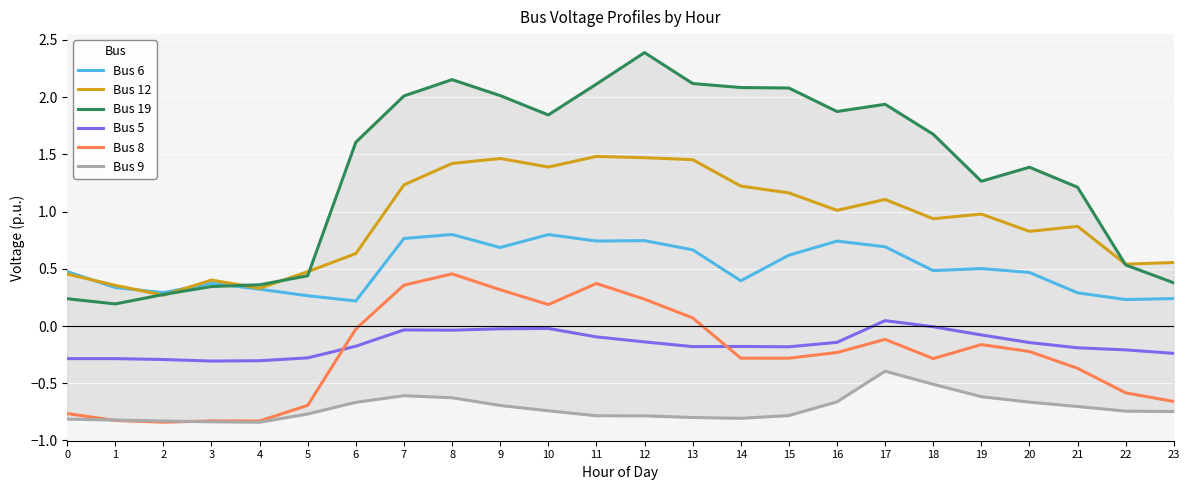

Which label corresponds to the largest value in the chart?

12